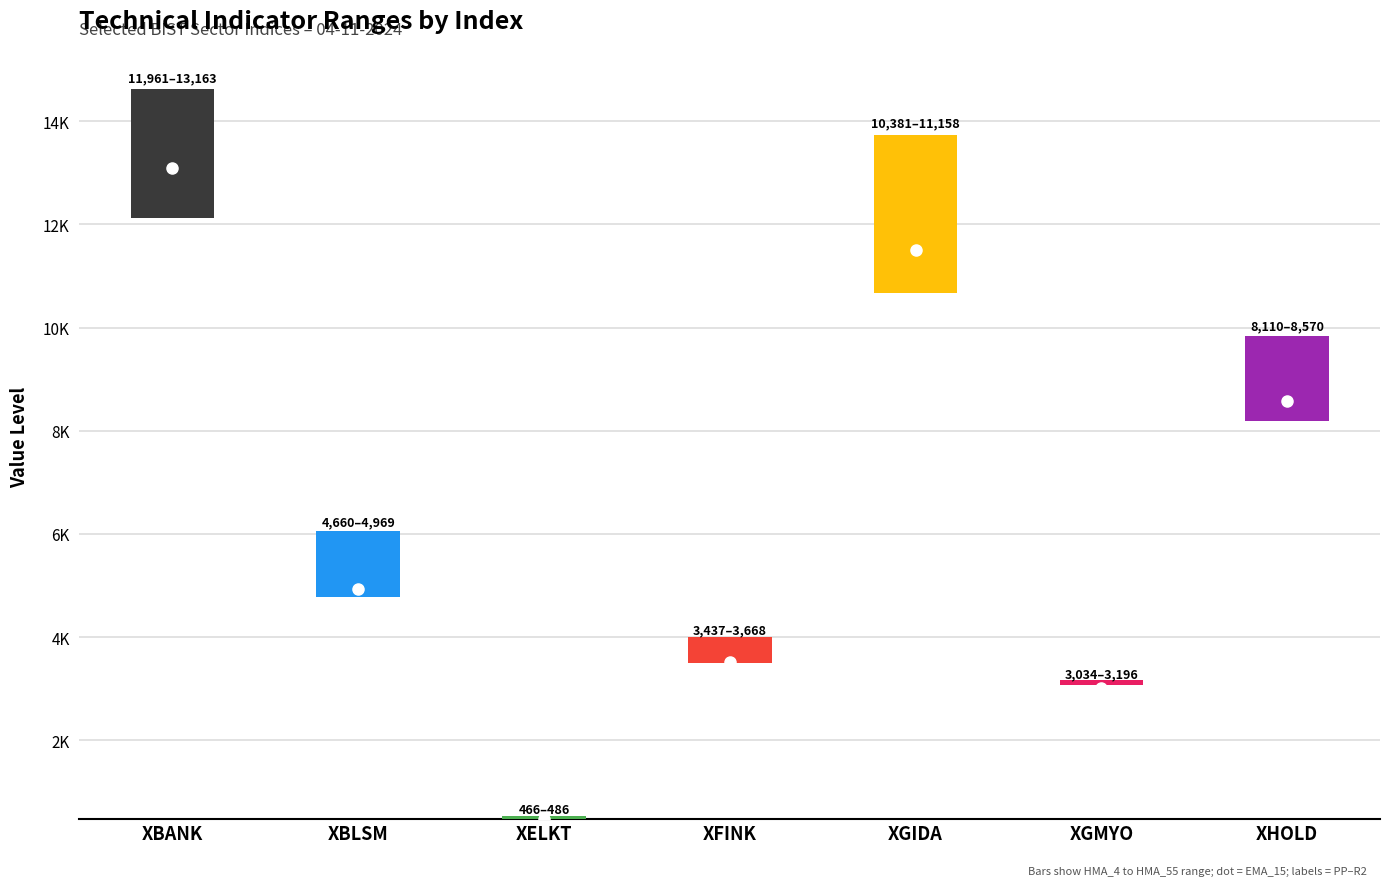

Reading left to right, what are all the values shown in this chart?

HMA_4: XBANK=12123.4	XBLSM=4785.2	XELKT=475.1	XFINK=3502.1	XGIDA=10659.6	XGMYO=3075.8	XHOLD=8195.9
EMA_15: XBANK=13093.0	XBLSM=4937.0	XELKT=487.3	XFINK=3521.7	XGIDA=11498.1	XGMYO=3009.9	XHOLD=8576.5
HMA_55: XBANK=14612.3	XBLSM=6052.9	XELKT=531.6	XFINK=3999.0	XGIDA=13724.3	XGMYO=3167.2	XHOLD=9835.6
high: XBANK=12392.8	XBLSM=4802.7	XELKT=473.3	XFINK=3525.2	XGIDA=10682.2	XGMYO=3091.6	XHOLD=8268.8
PP: XBANK=11960.9	XBLSM=4660.2	XELKT=466.5	XFINK=3436.9	XGIDA=10381.3	XGMYO=3033.8	XHOLD=8110.4
R2: XBANK=13162.9	XBLSM=4969.4	XELKT=486.3	XFINK=3667.8	XGIDA=11158.0	XGMYO=3196.4	XHOLD=8570.3